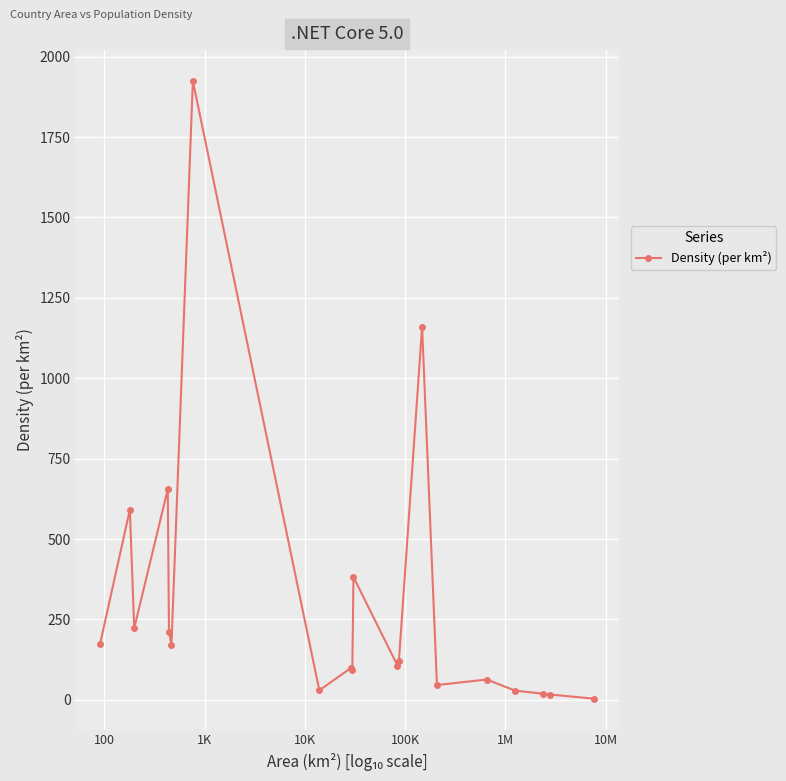

What is the maximum value shown in the chart?

1924.5